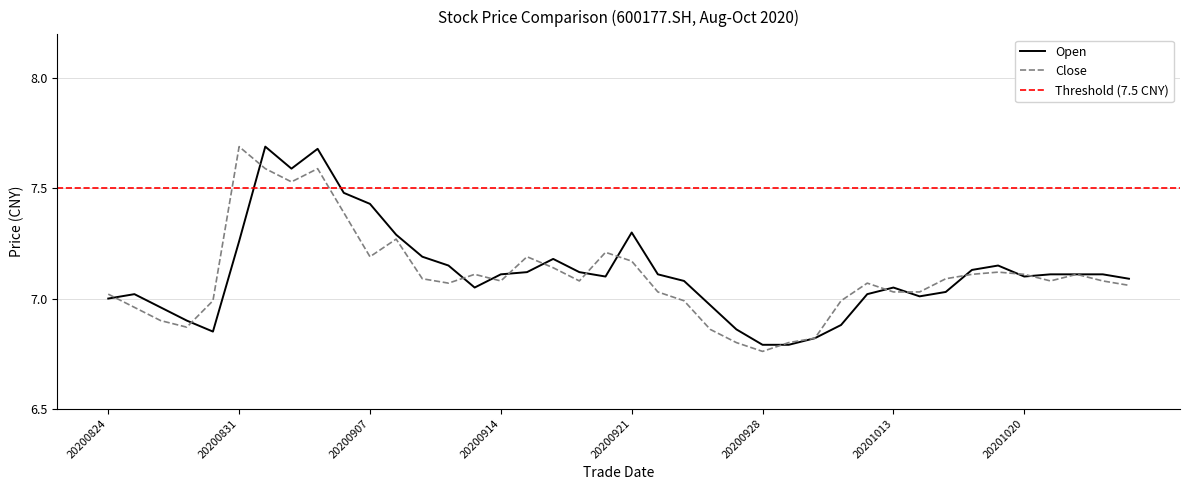

How many times do open and close cross each other?

15